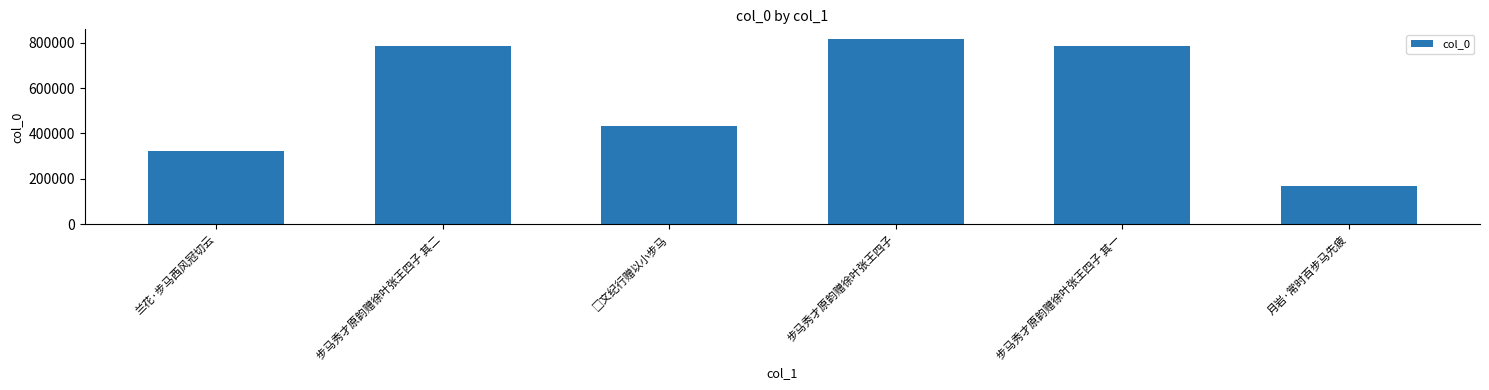

Is it true that the value at 步马秀才原韵赠徐叶张王四子 其二 is 1070665?

False